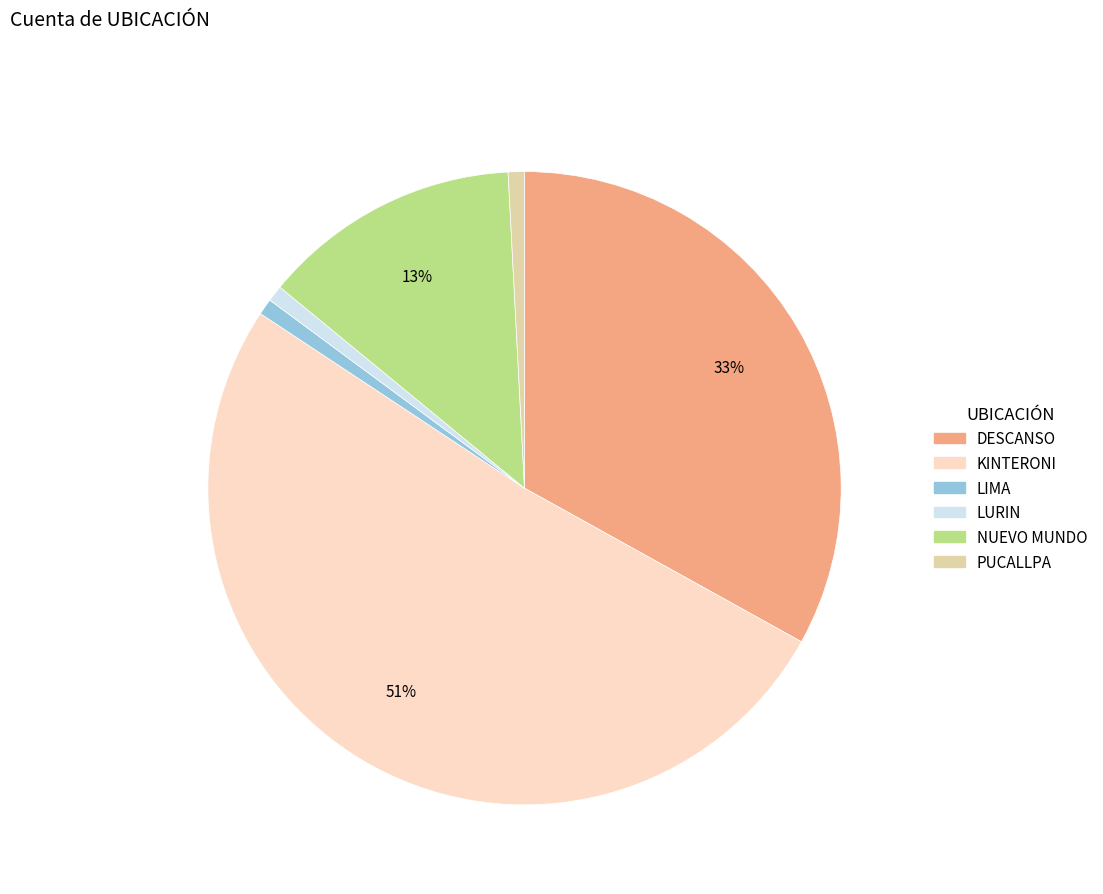

How many slices are in this pie chart?

6